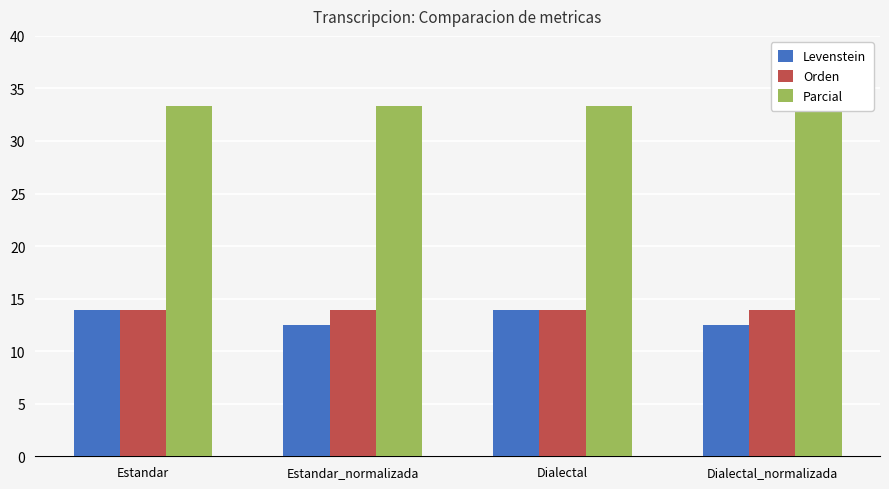

What value does the Levenstein series have at Dialectal?

13.9